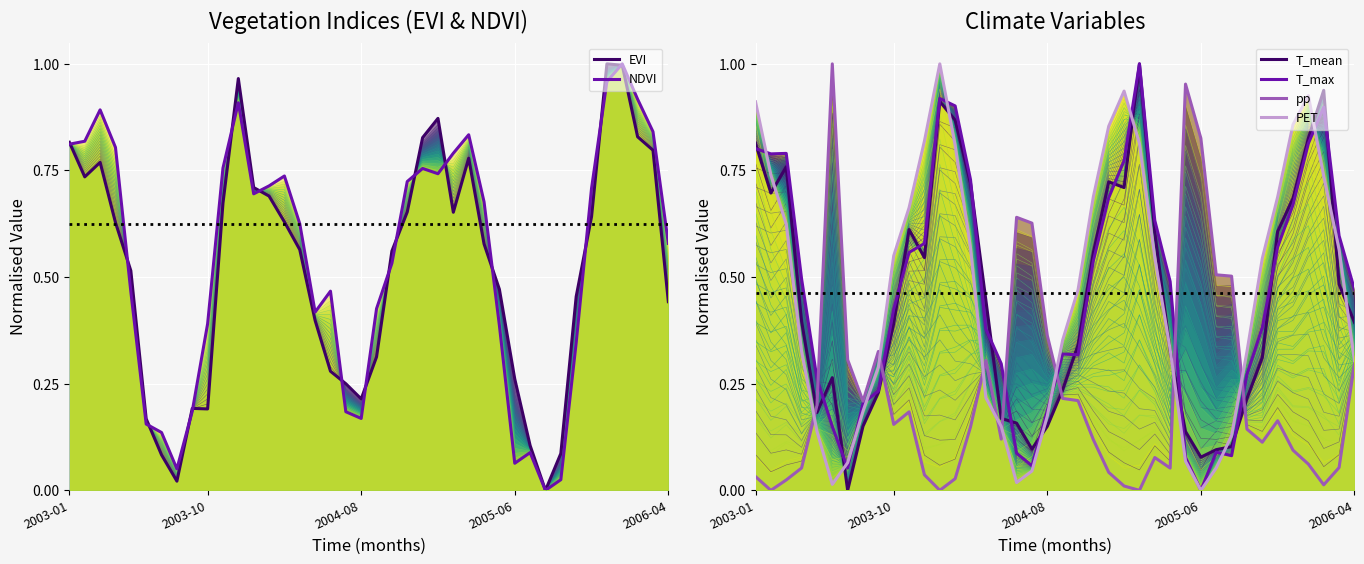

Read the PET value at 2006-04.

0.3